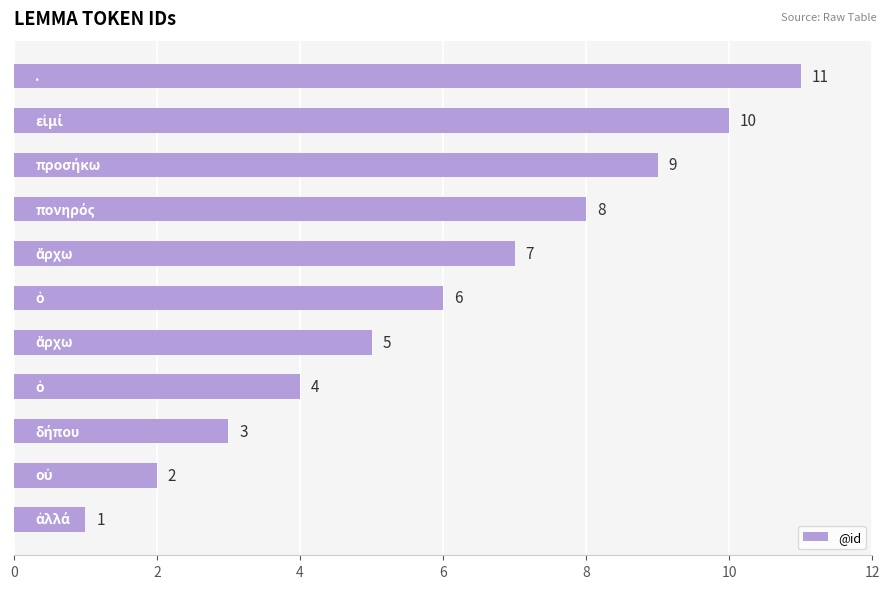

How many bars are there in total?

11